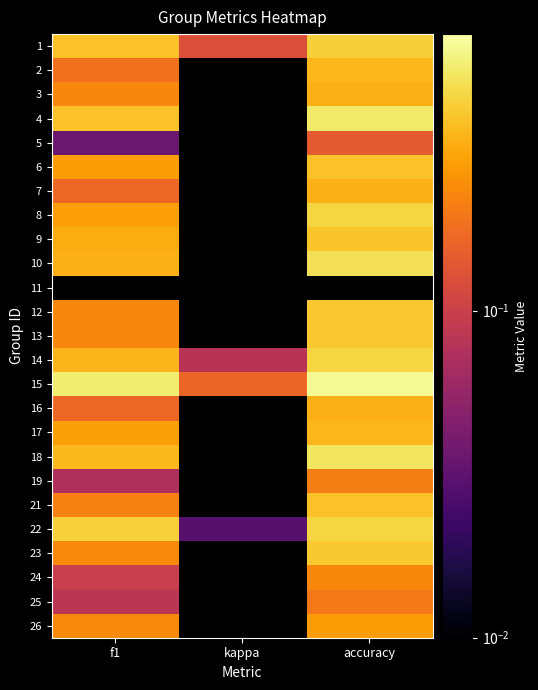

Count the 1 values in the range 0 to 1.

3